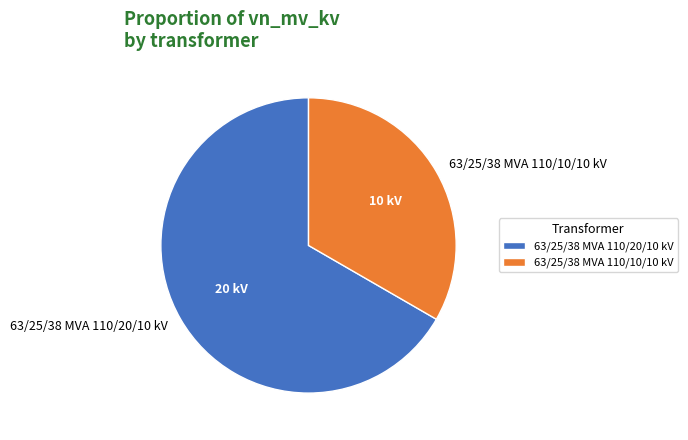

Which slice is the smallest?

63/25/38 MVA 110/10/10 kV